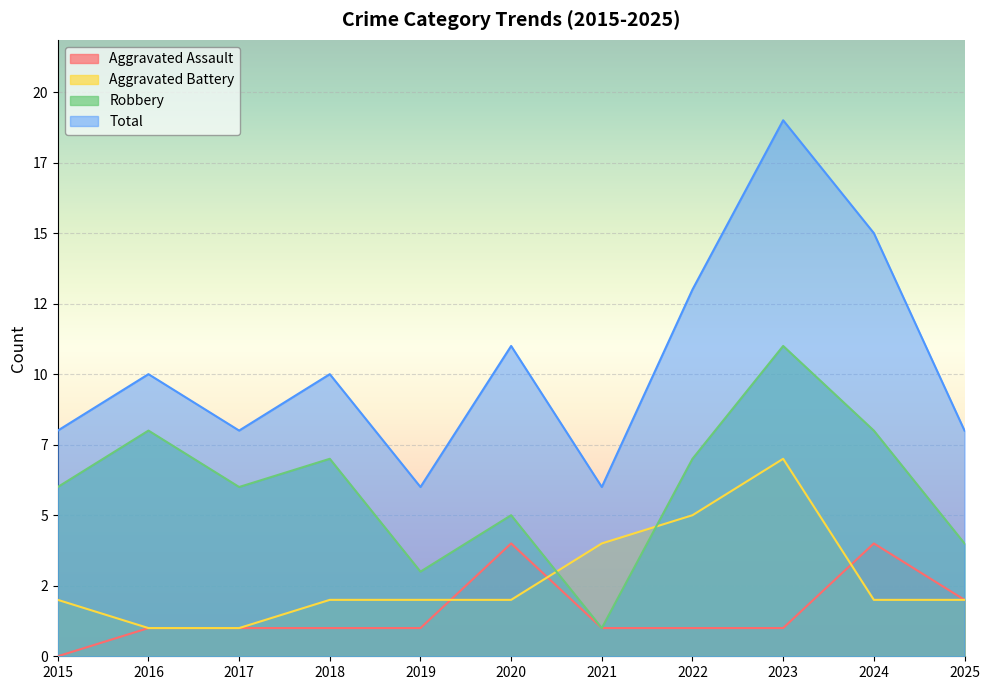

At which category does the chart reach its minimum across all series?

2015